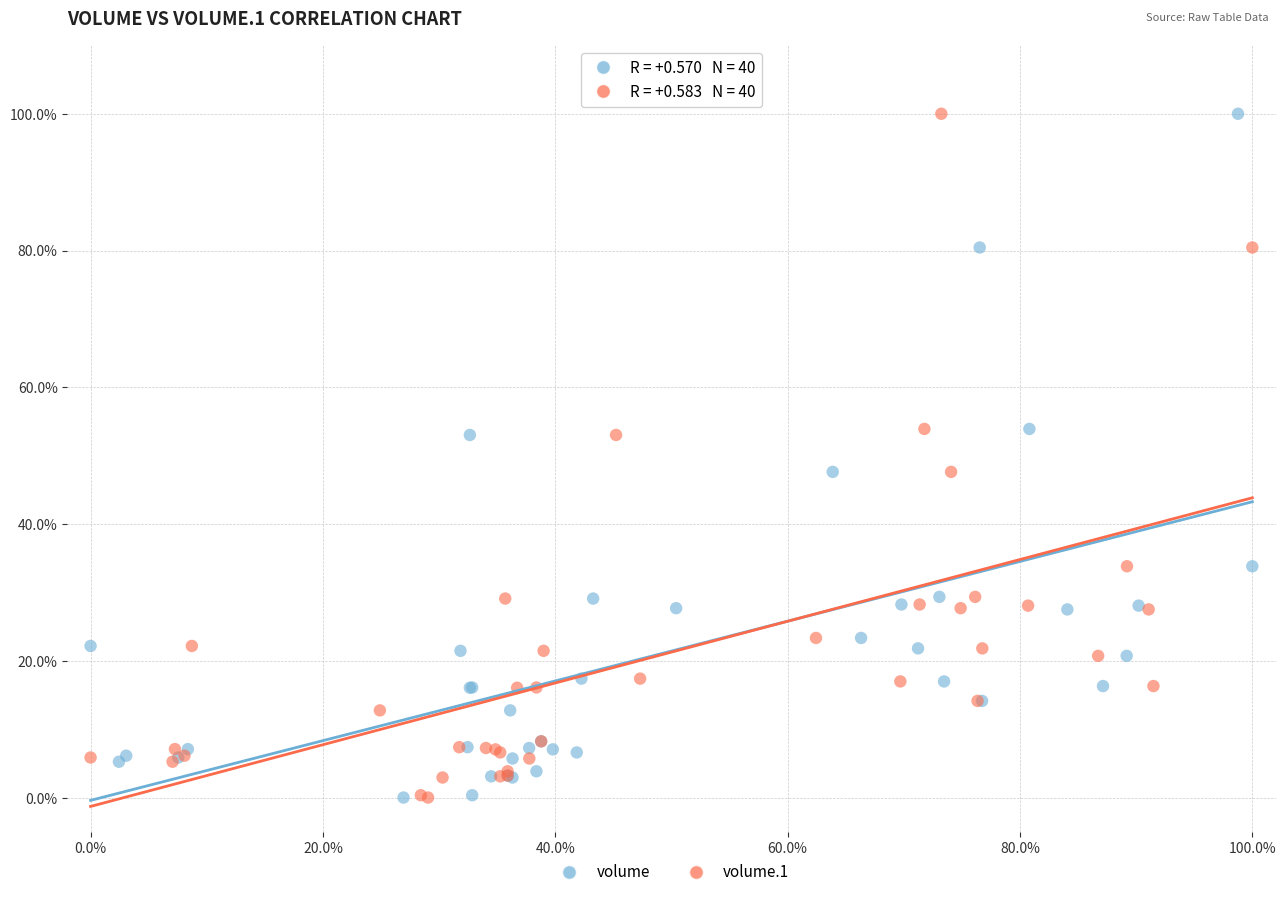

What are all the series names shown in the legend?

volume, volume.1